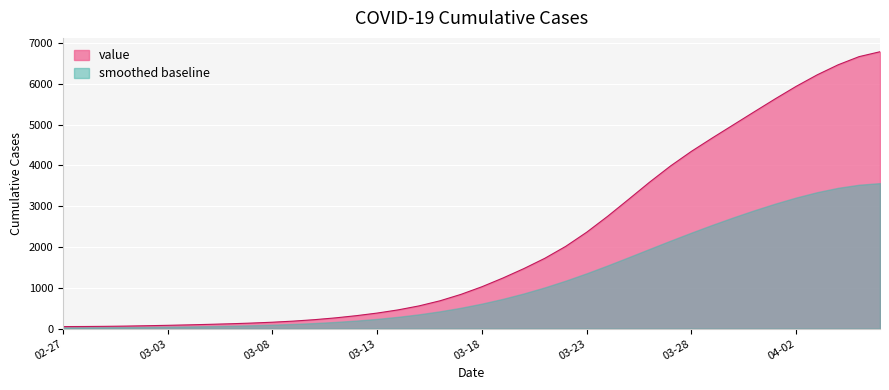

What is the smallest value displayed?

33.1